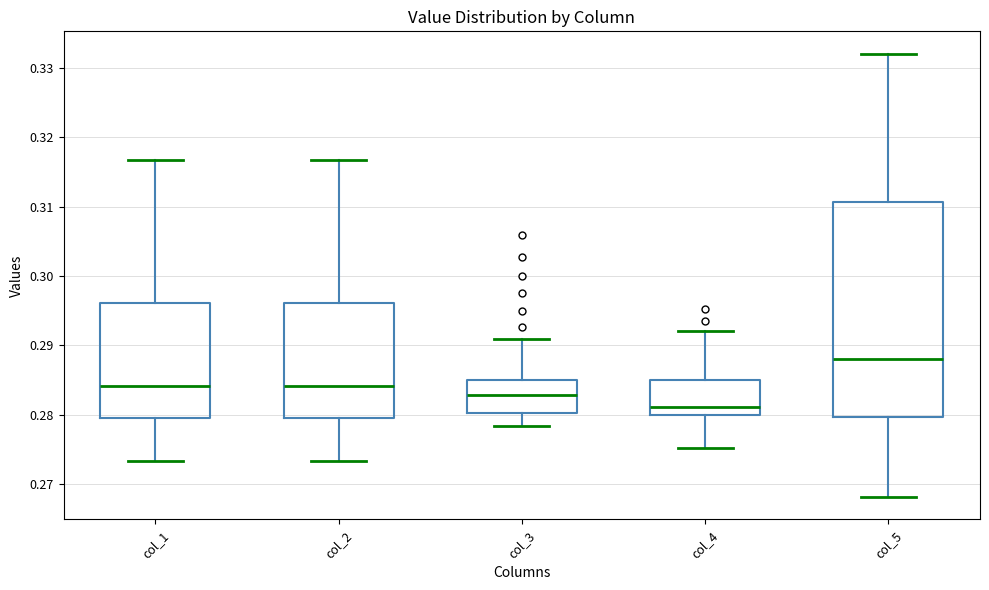

Which box's median line is the lowest?

col_4